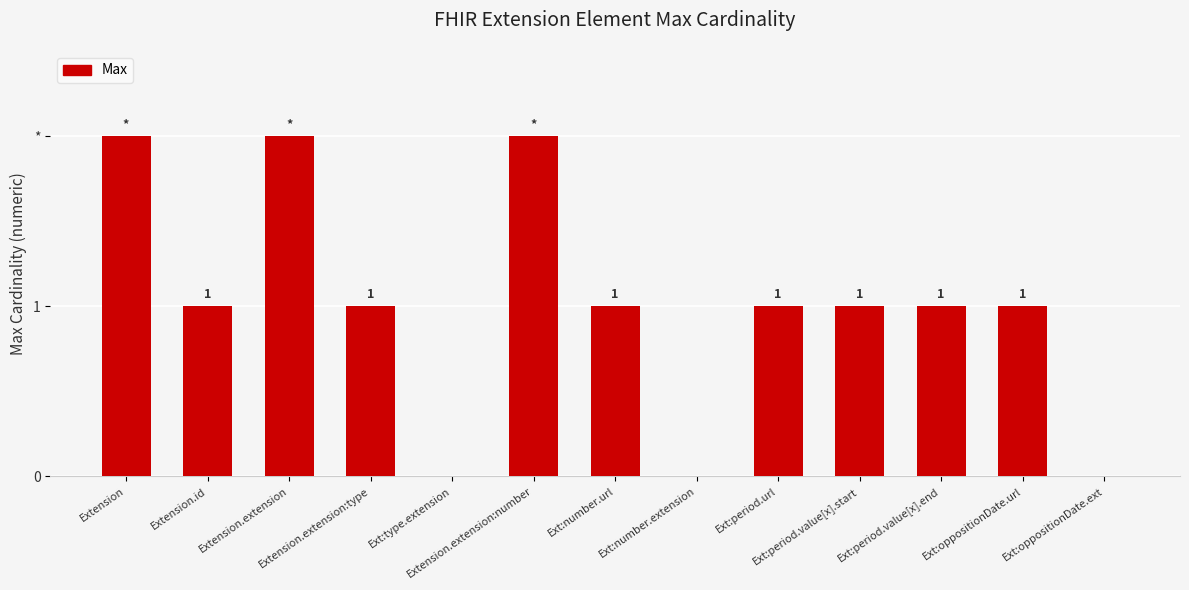

What is the approximate value at Extension?

2